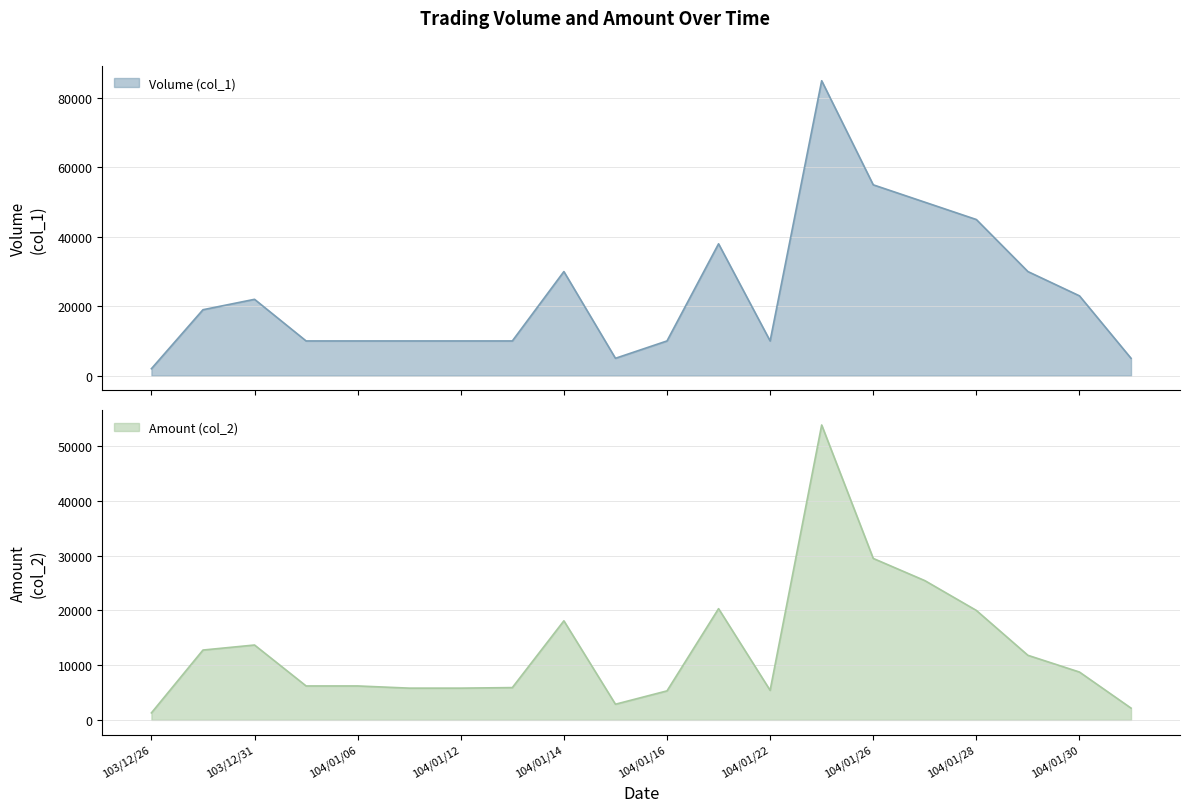

In Amount (col_2), how many points are higher than both neighbors (excluding endpoints)?

4